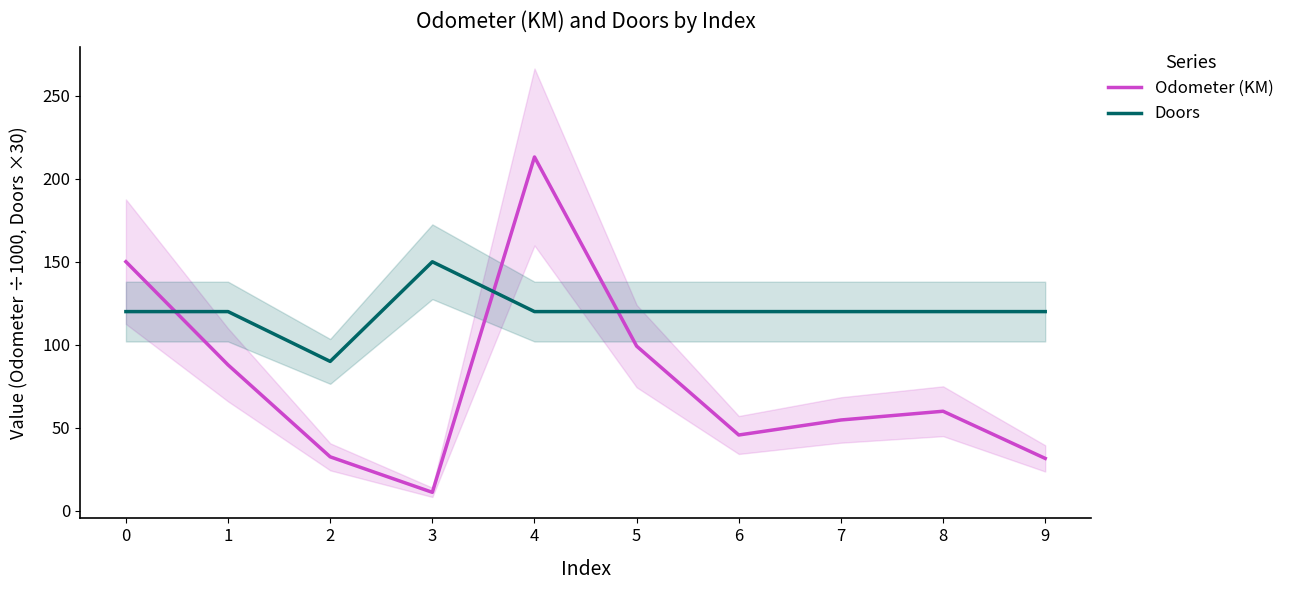

Which series ends up on top after the final intersection of Doors and Odometer (KM)?

Doors